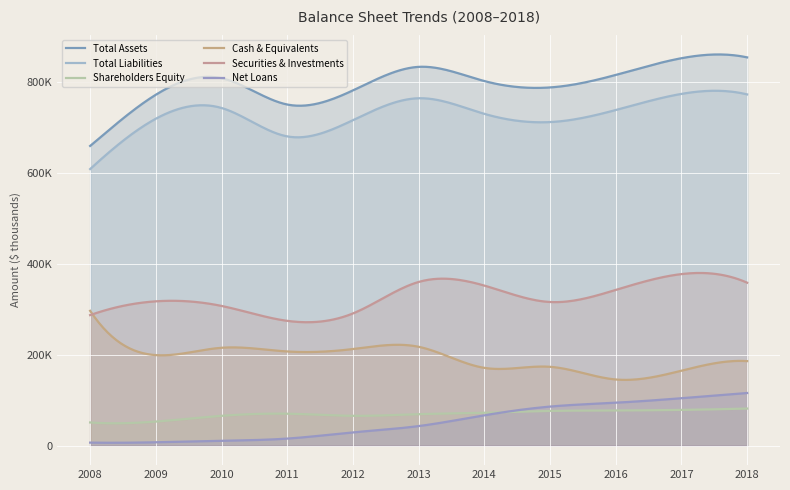

Rank the series at 2009 from lowest to highest value.

Net Loans, Shareholders Equity, Cash & Equivalents, Securities & Investments, Total Liabilities, Total Assets